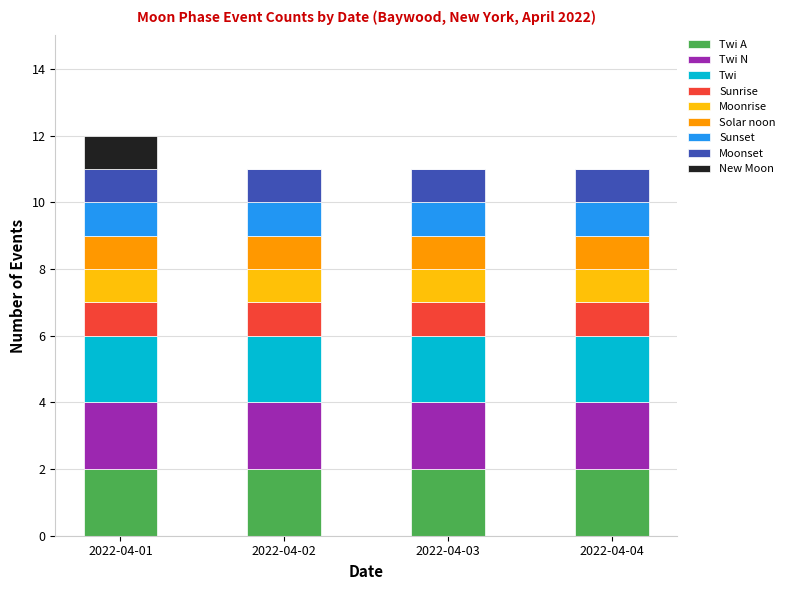

What is the total value across all series at 2022-04-04?

11